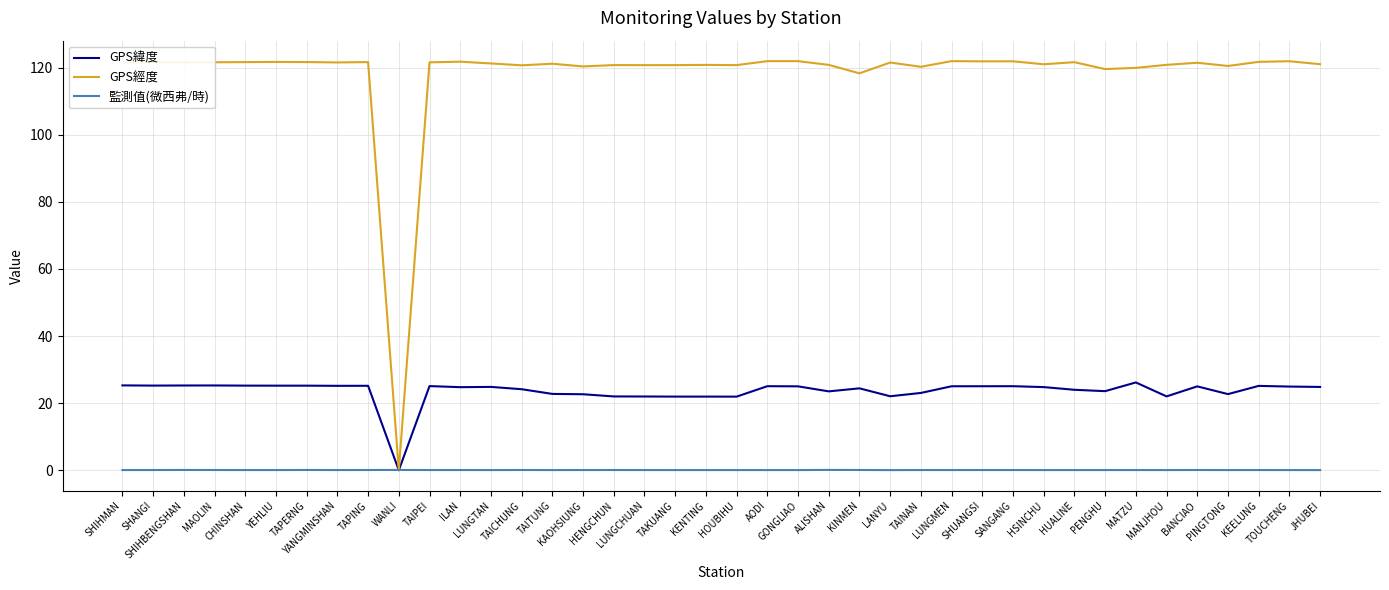

How many times do GPS緯度 and 監測值(微西弗/時) cross each other?

2